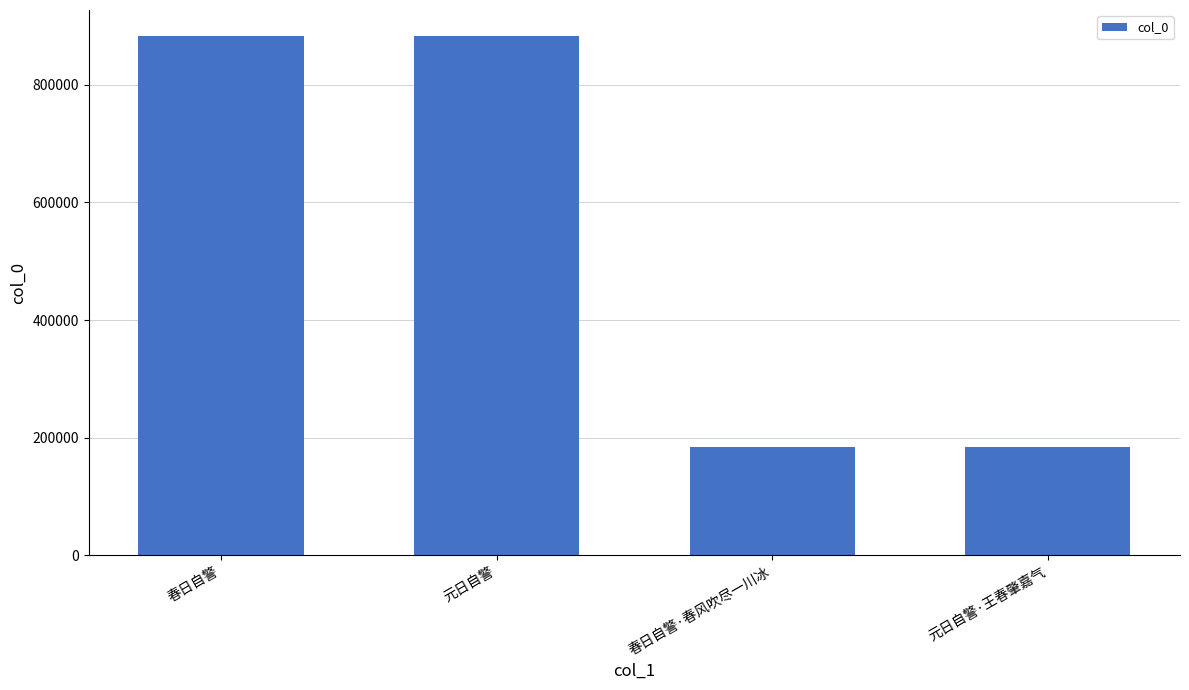

What is the ratio of the value at 元日自警·王春肇嘉气 to the value at 春日自警·春风吹尽一川冰?

1.0